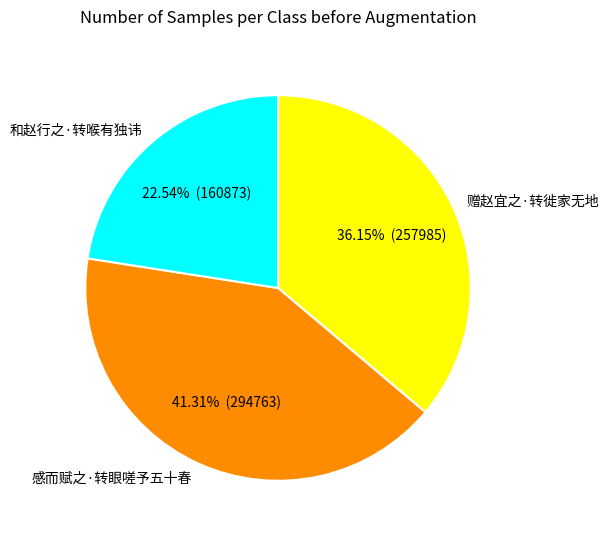

Is there any slice that represents more than half of the pie?

No